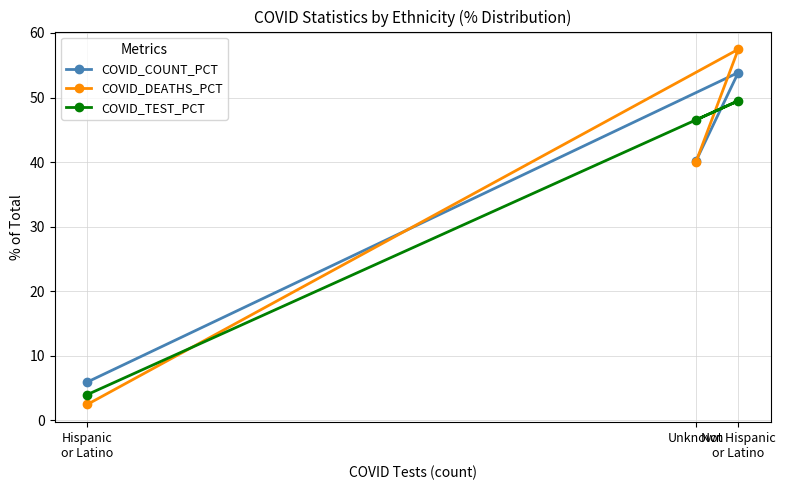

What is the label of the 1st point from the right?

Not Hispanic
or Latino